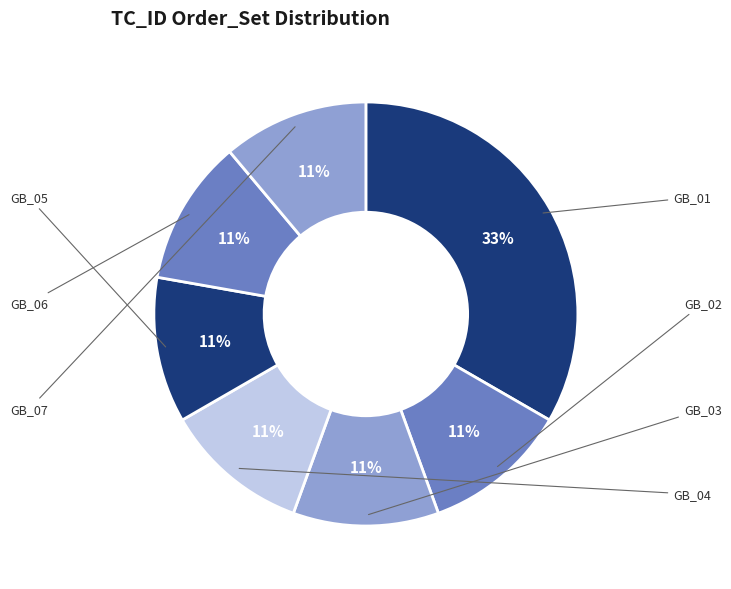

Count the number of slices in the pie.

7